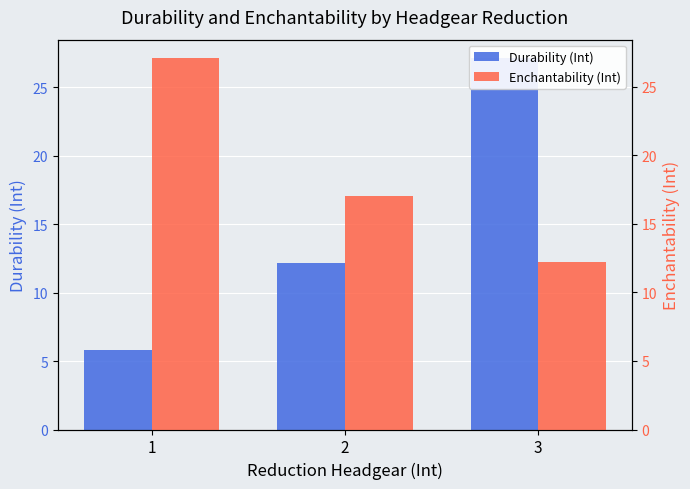

What is the maximum value for Durability (Int)?

27.1